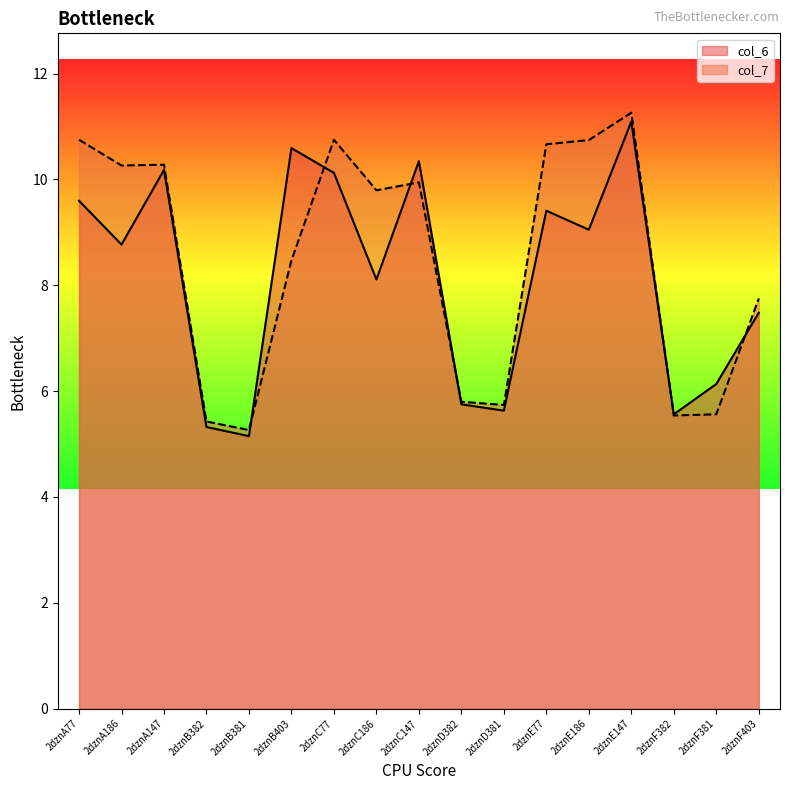

Where does the col_6 series first go above 8?

2dznA77